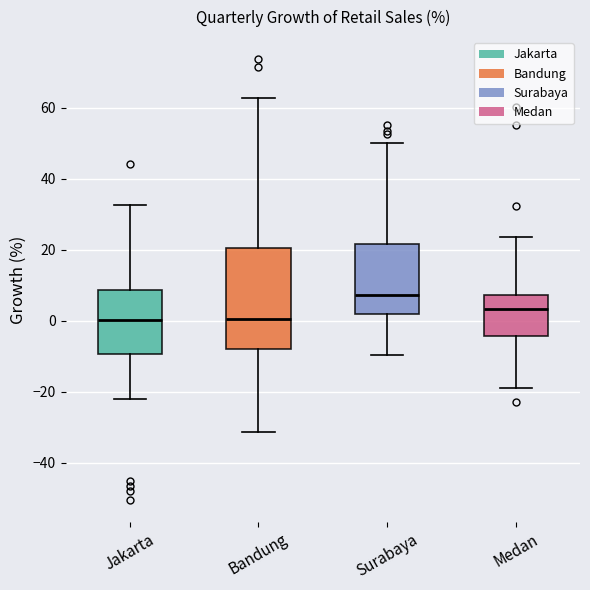

Reading left to right, read every box against the y-axis: the position of its median line, the range the box covers, and the ends of its whiskers. The values are not printed on the chart, so give them approximately, as read against the axis.

Jakarta: median 0, box -10 to 8, whiskers -22 to 32
Bandung: median 0, box -8 to 20, whiskers -32 to 62
Surabaya: median 8, box 2 to 22, whiskers -10 to 50
Medan: median 4, box -4 to 8, whiskers -18 to 24